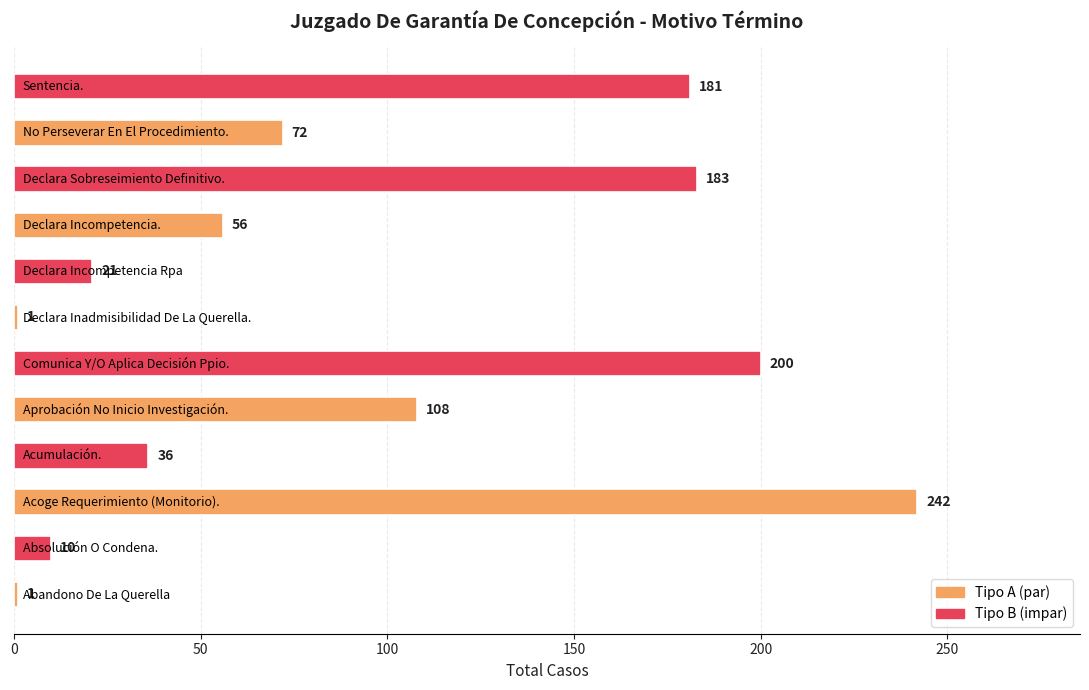

Reading bottom to top, extract all data points from this chart.

1	10	242	36	108	200	1	21	56	183	72	181